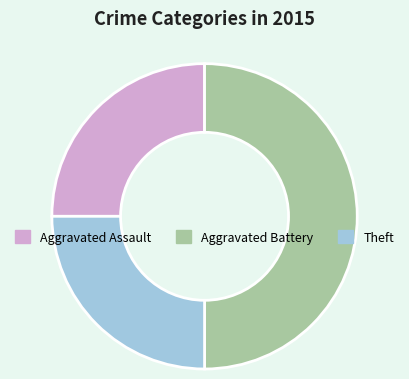

Does Aggravated Assault represent more than half of the total?

No